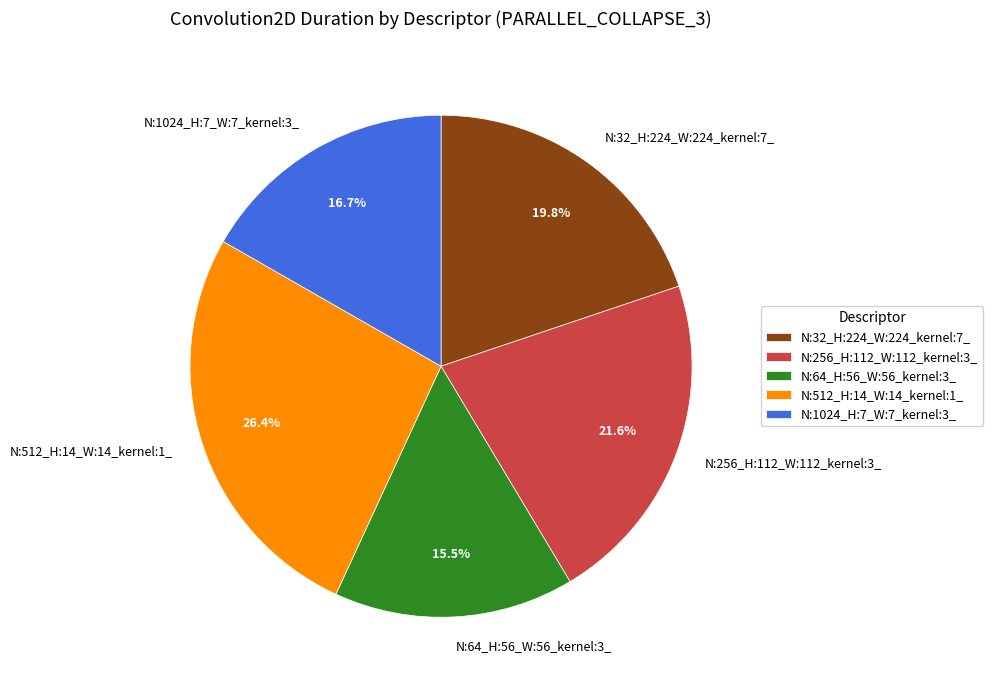

Is there any slice that represents more than half of the pie?

No